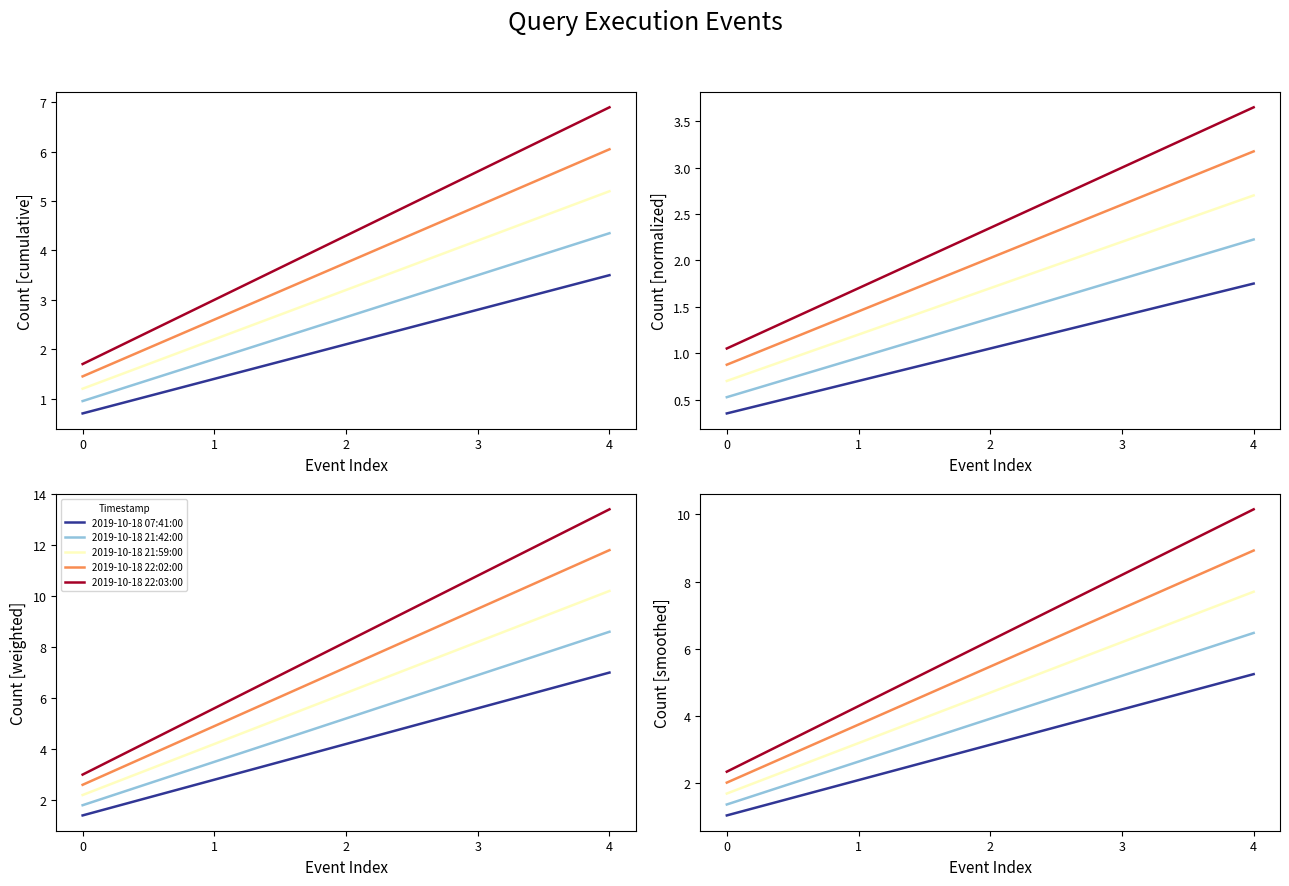

Reading left to right, extract all data points from this chart.

2019-10-18 07:41:00: 0=1.0	1=2.1	2=3.1	3=4.2	4=5.2
2019-10-18 21:42:00: 0=1.4	1=2.6	2=3.9	3=5.2	4=6.5
2019-10-18 21:59:00: 0=1.7	1=3.2	2=4.7	3=6.2	4=7.7
2019-10-18 22:02:00: 0=2.0	1=3.8	2=5.5	3=7.2	4=8.9
2019-10-18 22:03:00: 0=2.3	1=4.3	2=6.2	3=8.2	4=10.1